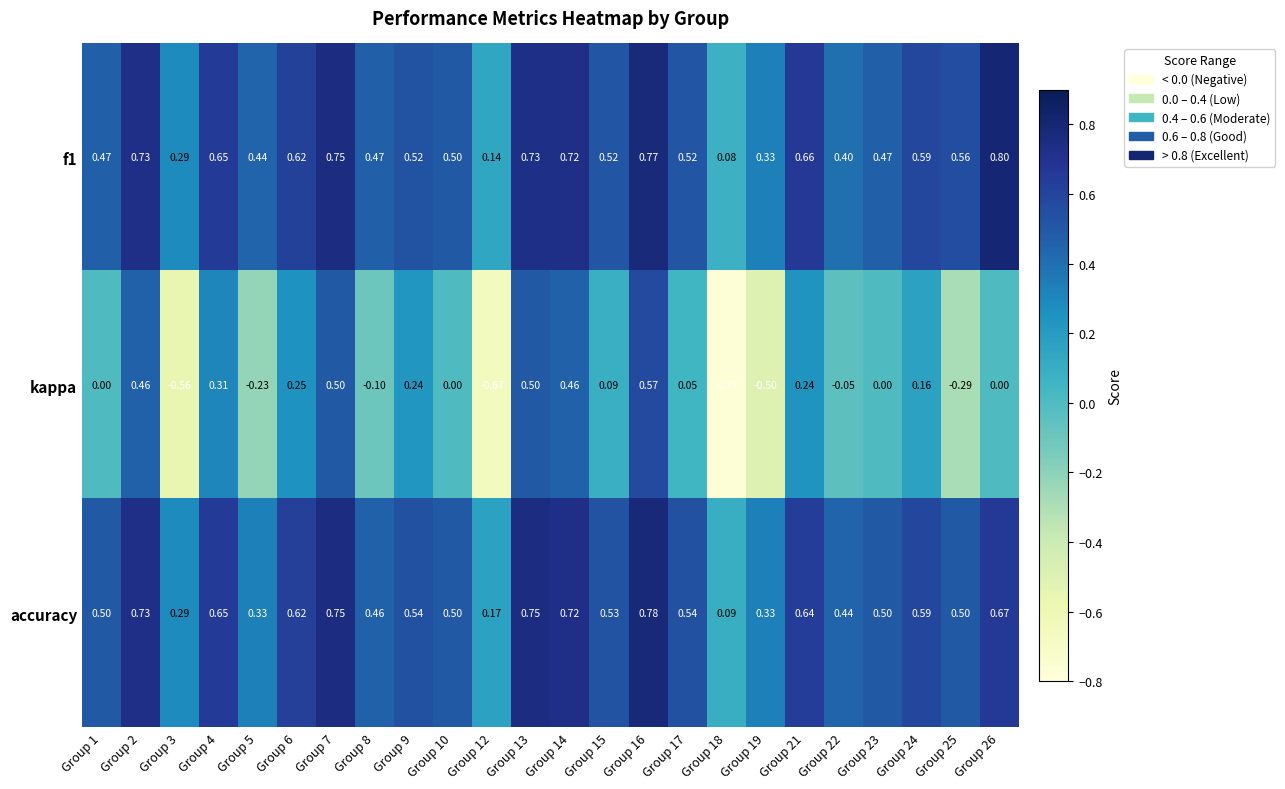

What is the greatest value displayed?

0.8